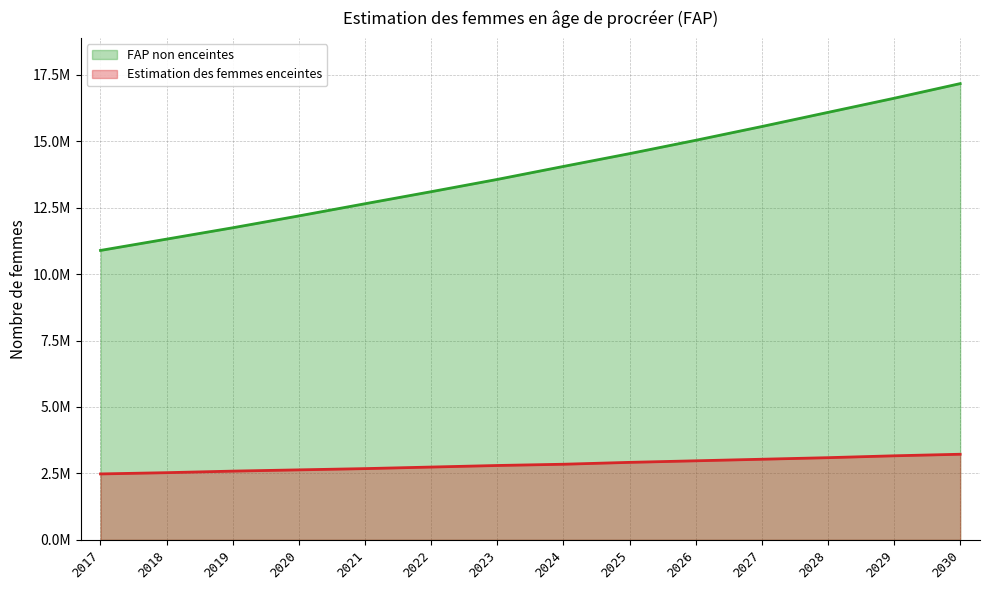

Reading right to left, what are all the values shown in this chart?

Estimation des femmes enceintes: 3221588.9	3162800.8	3092255.0	3033466.9	2974678.8	2915890.7	2845344.9	2798314.4	2739526.3	2680738.2	2633707.7	2586677.2	2527889.1	2480858.6
FAP non enceintes: 17165139.1	16613455.2	16082325.0	15550202.1	15032265.2	14530354.3	14048879.1	13560643.6	13098634.7	12645913.8	12188008.3	11742062.8	11314876.9	10889222.4